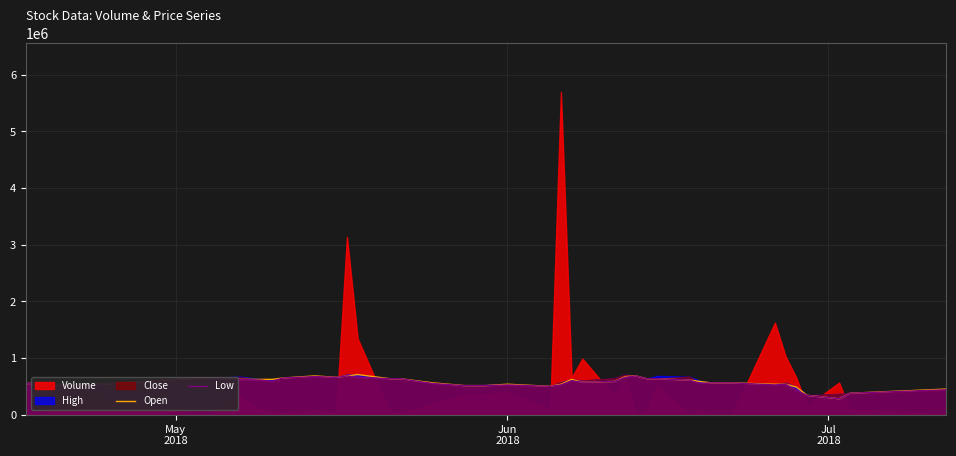

What is the lowest value of the Open series?

280928.6